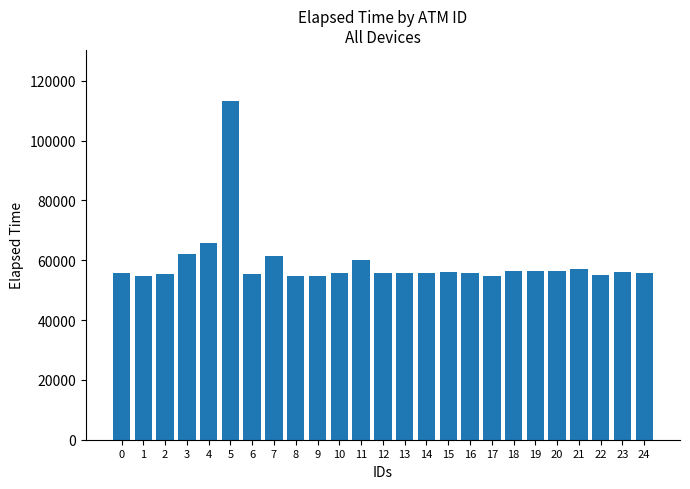

What is the value of the 11th bar from the left?

55661